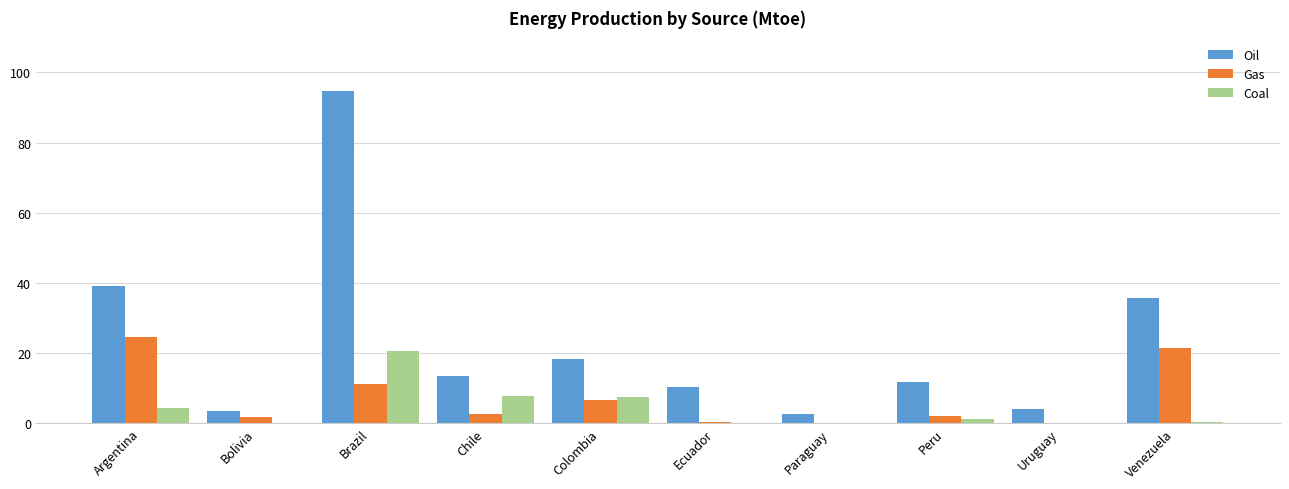

Between Chile and Uruguay, which series saw the biggest shift?

Oil